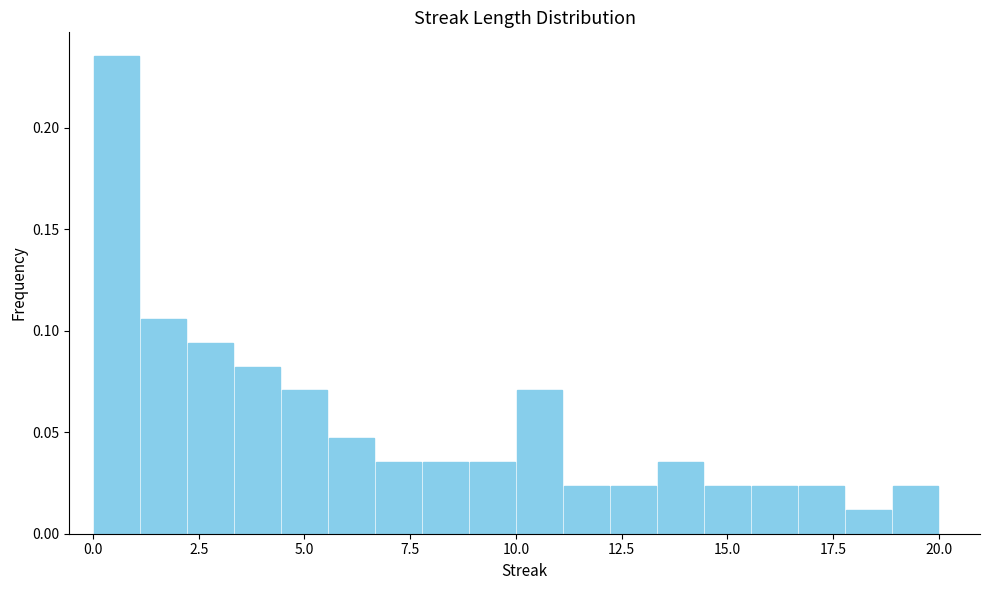

Around what value on the x-axis is the tallest bar? Give the approximate position of its centre, as read against the axis.

0.5